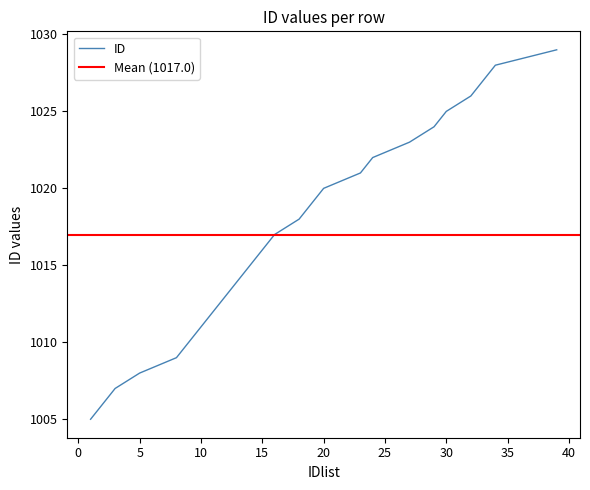

Between 2 and 13, which is larger?

13